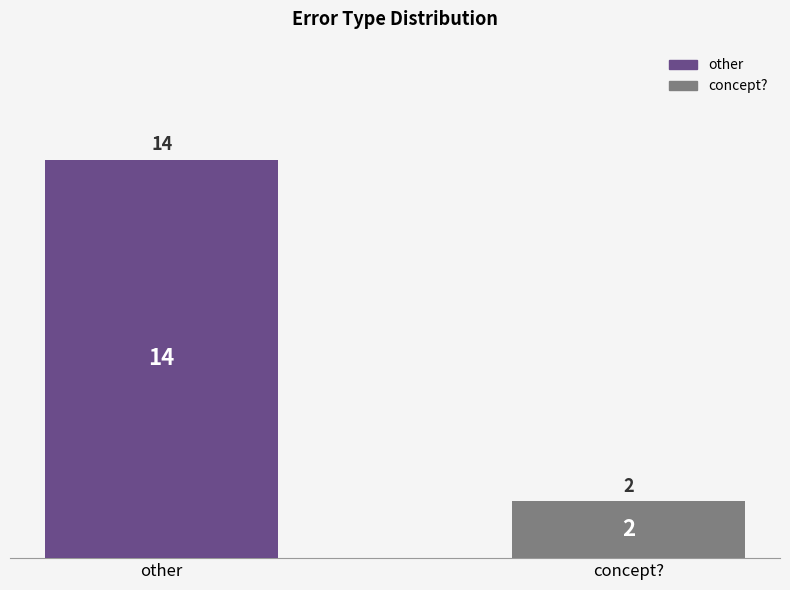

What is the greatest value displayed?

14